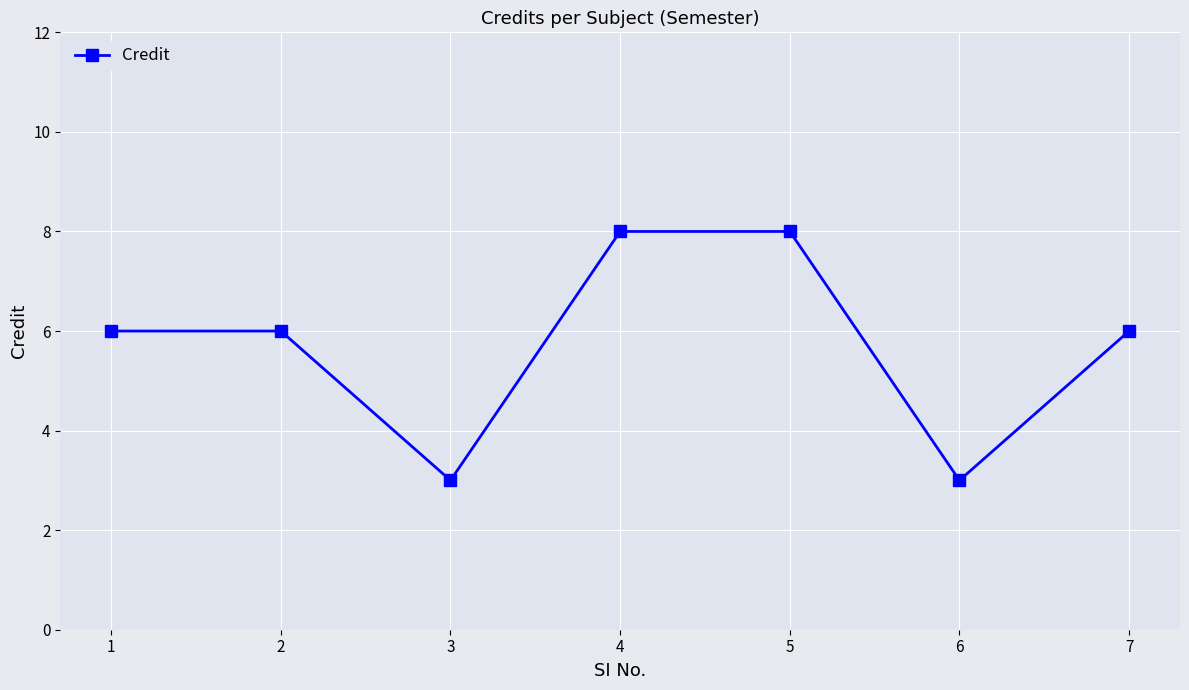

What is the minimum value shown in the chart?

3